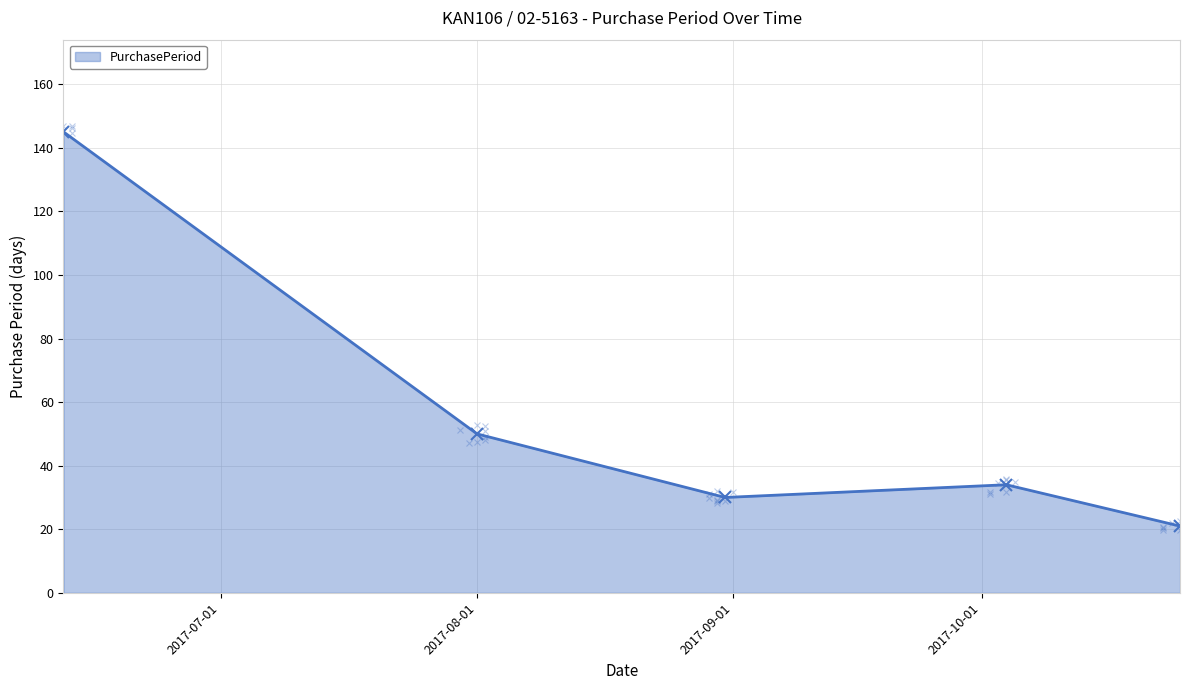

What is the value of the 1st point from the left?

145